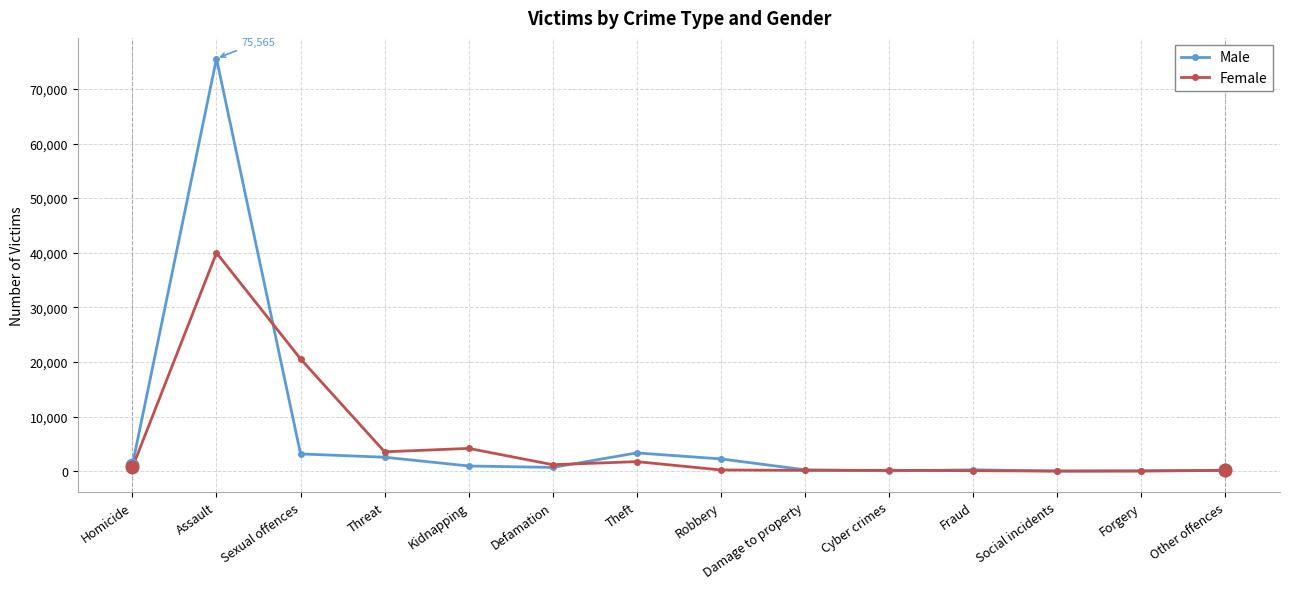

At which category is the sum across all series the highest?

Assault